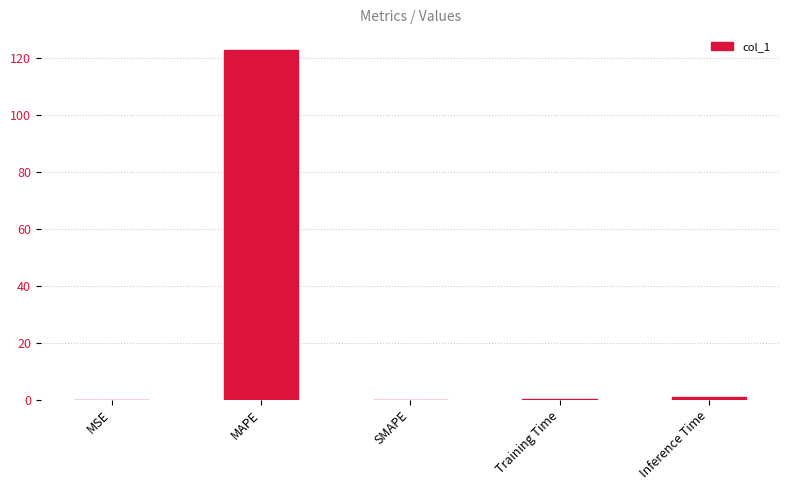

What is the maximum value shown in the chart?

122.8